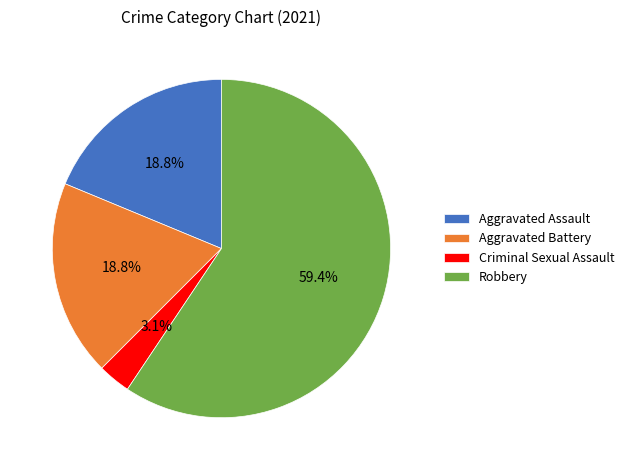

What percentage is the Criminal Sexual Assault slice, to the nearest percent?

3%